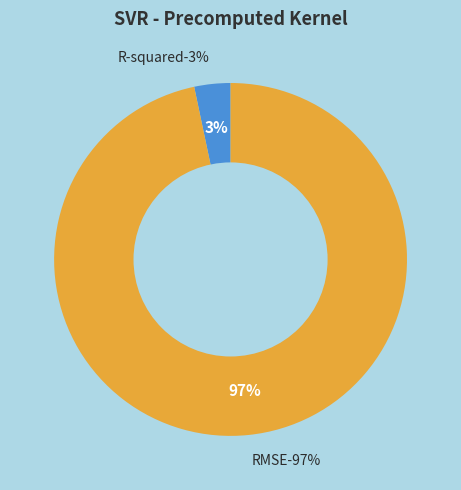

Do RMSE and R-squared together represent more than half of the pie?

Yes